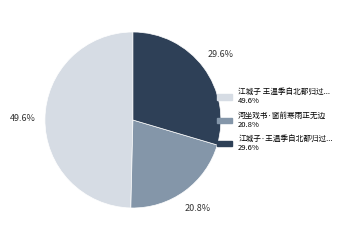

Is there any slice that represents more than half of the pie?

No